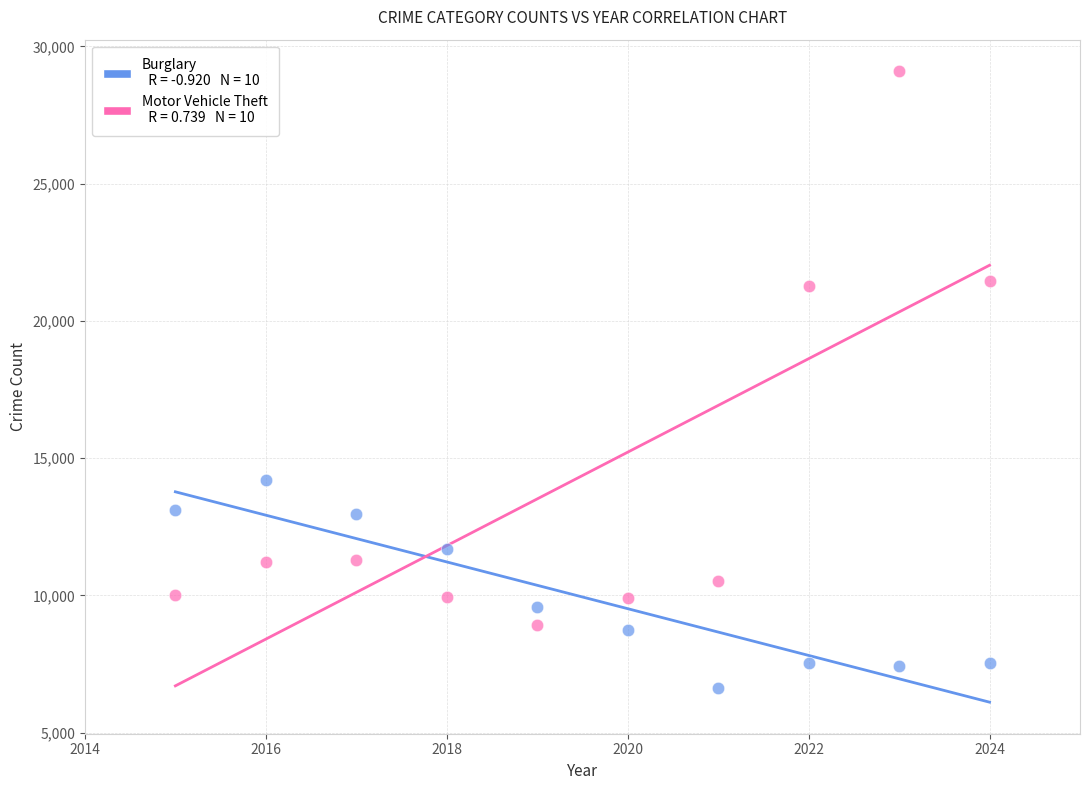

Across all data points, what is the range of Y values (max minus min)?

22478